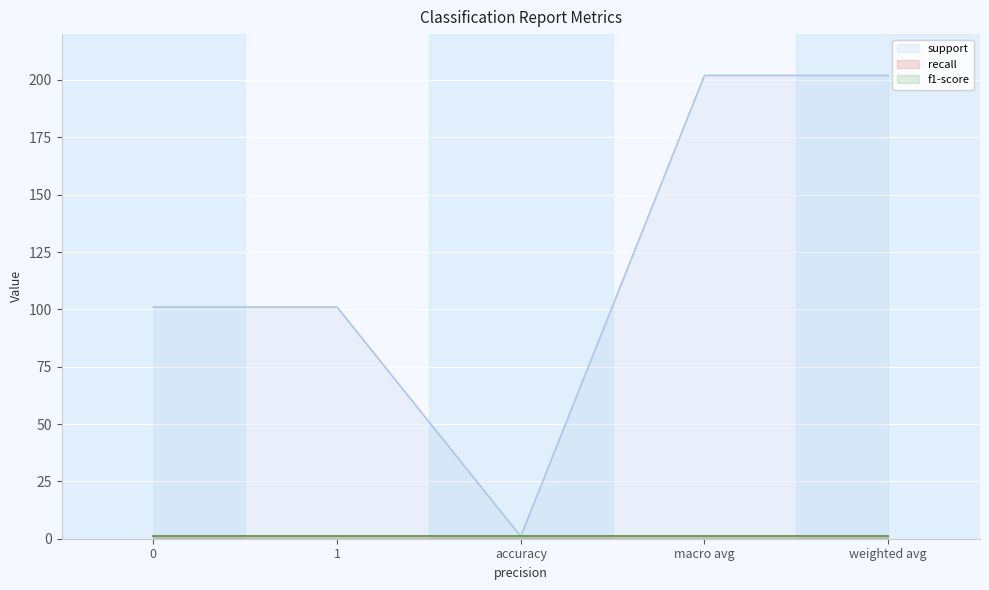

True or false: support and recall intersect in this chart.

False